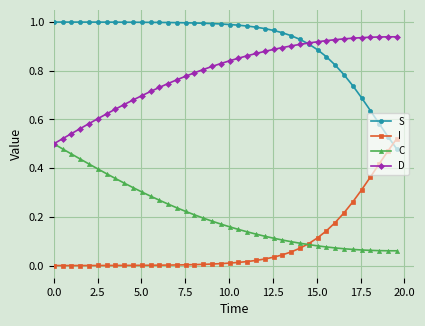

How many data points does each series have?

40